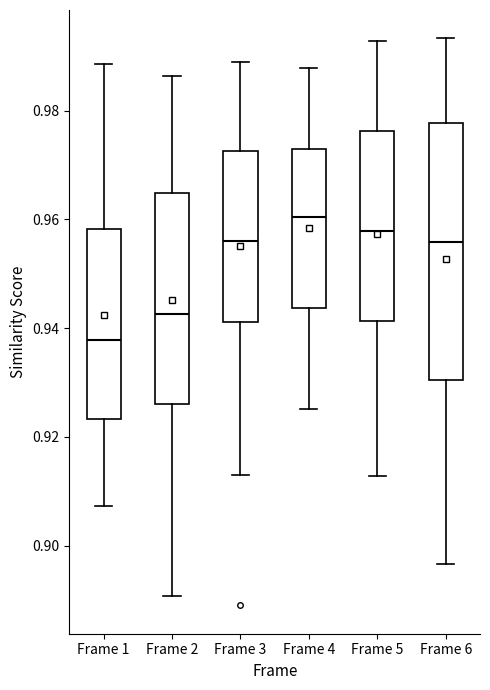

Reading left to right, transcribe this box plot: for each box, give where its median line is, the range the box spans, and where its two whiskers end, as read against the y-axis. The values are not printed on the chart, so give them approximately, as read against the axis.

Frame 1: median 0.938, box 0.924 to 0.958, whiskers 0.908 to 0.988
Frame 2: median 0.942, box 0.926 to 0.964, whiskers 0.890 to 0.986
Frame 3: median 0.956, box 0.942 to 0.972, whiskers 0.912 to 0.988
Frame 4: median 0.960, box 0.944 to 0.974, whiskers 0.926 to 0.988
Frame 5: median 0.958, box 0.942 to 0.976, whiskers 0.912 to 0.992
Frame 6: median 0.956, box 0.930 to 0.978, whiskers 0.896 to 0.994